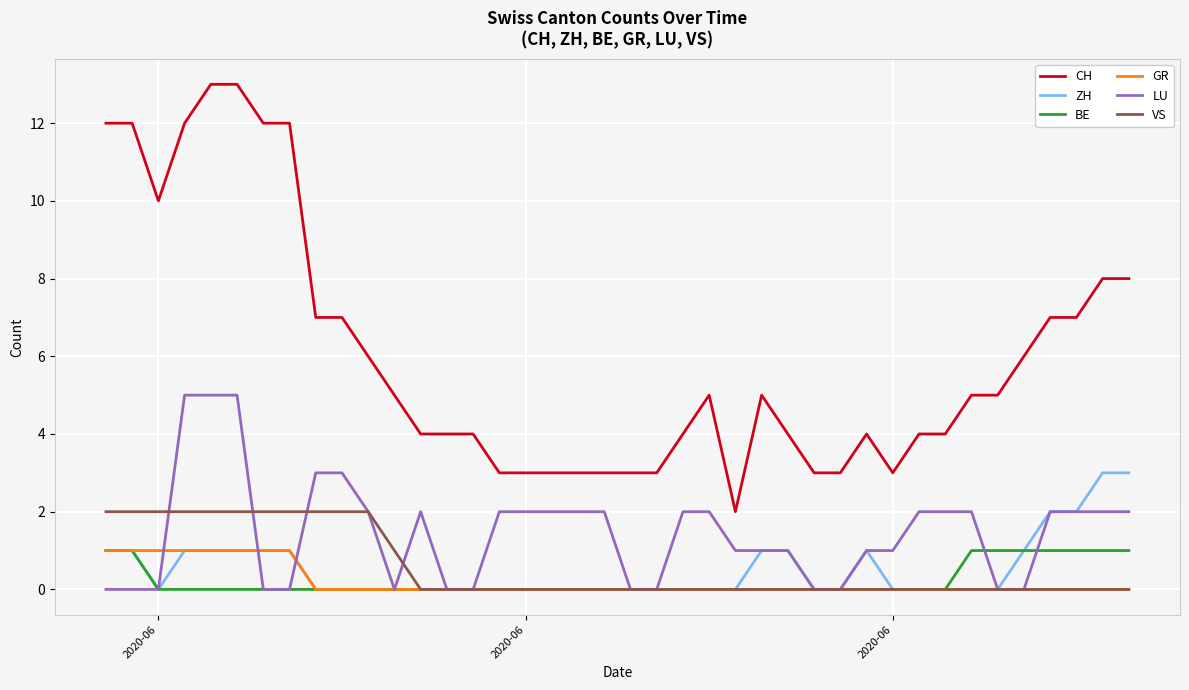

Which series has the largest total across all categories?

CH